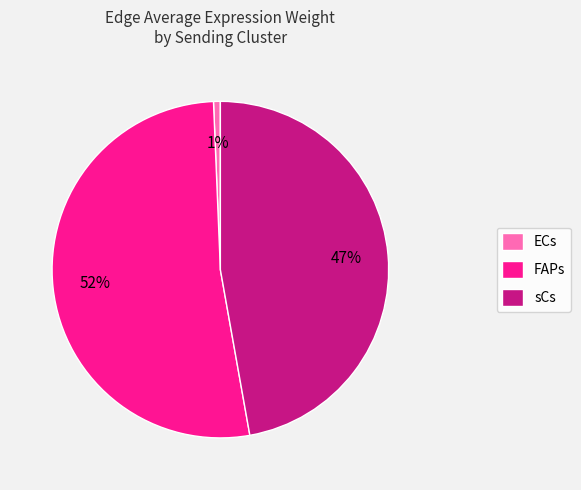

Is the sum of sCs and ECs greater than half?

No